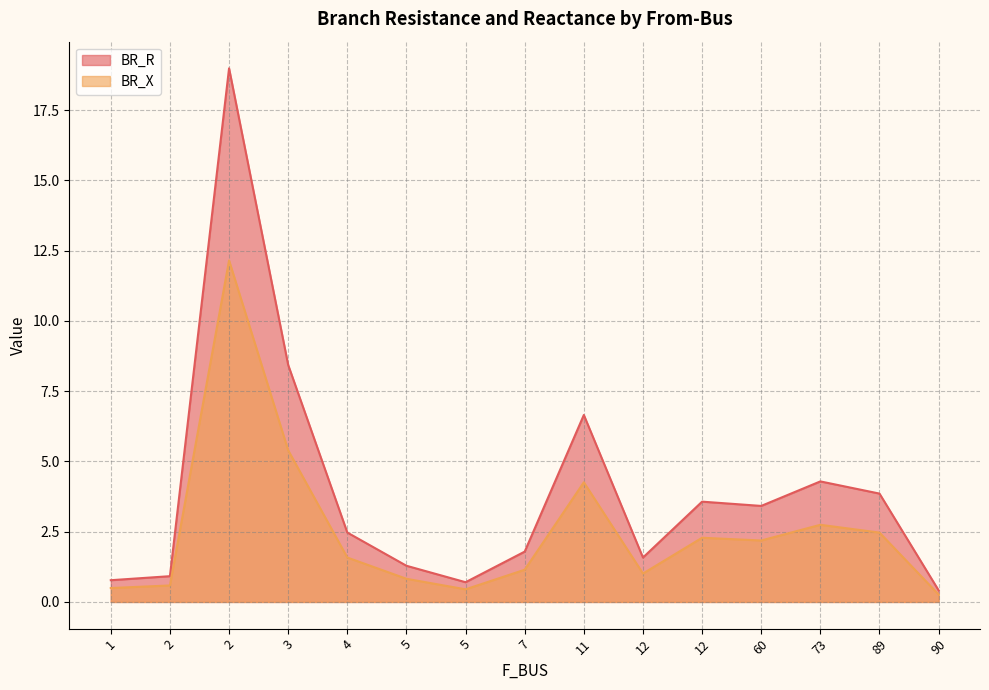

What is the lowest value of the BR_X series?

0.3